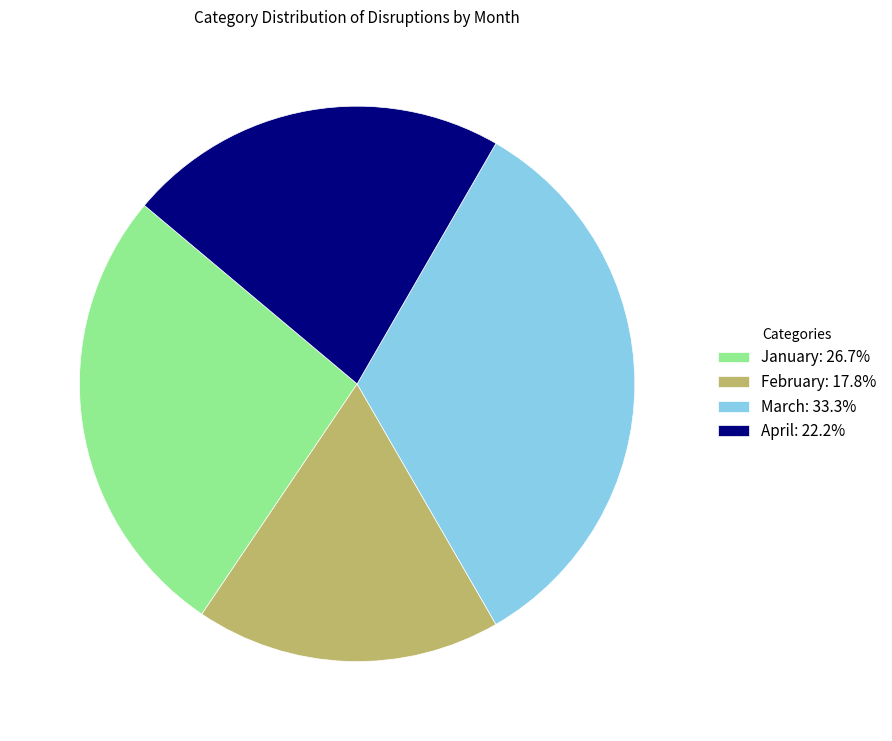

Between April and January, which is larger?

January